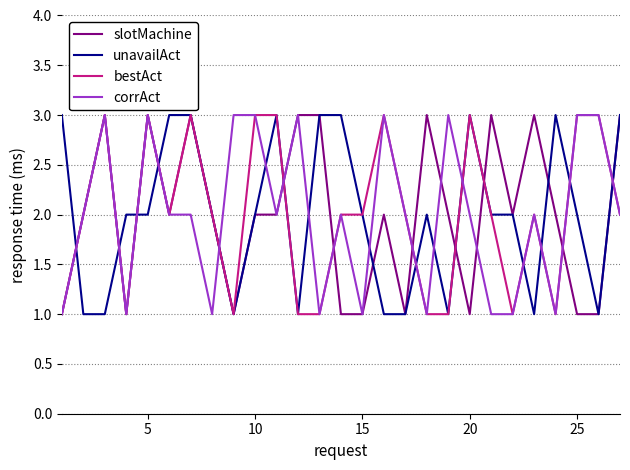

What is the maximum value shown in the chart?

3